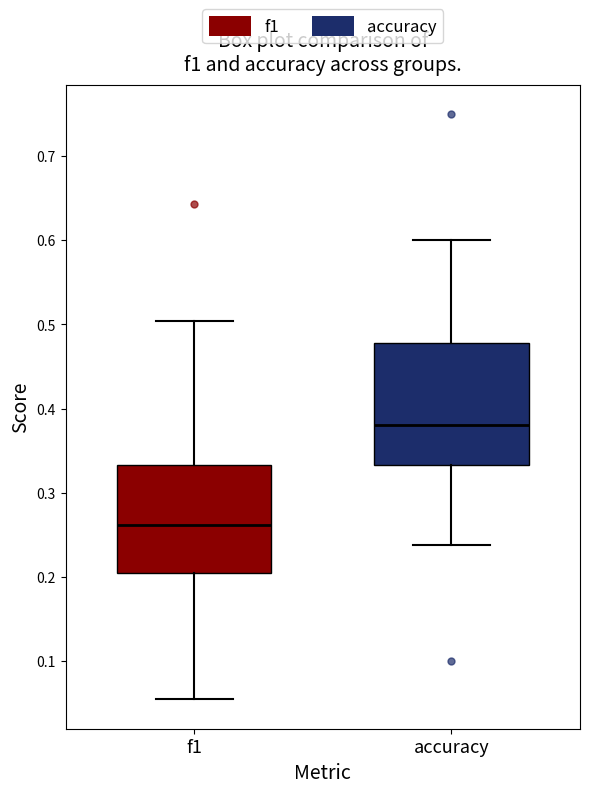

Where is the lower edge of the box for accuracy on the y-axis? The values are not printed on the chart, so give them approximately, as read against the axis.

0.33